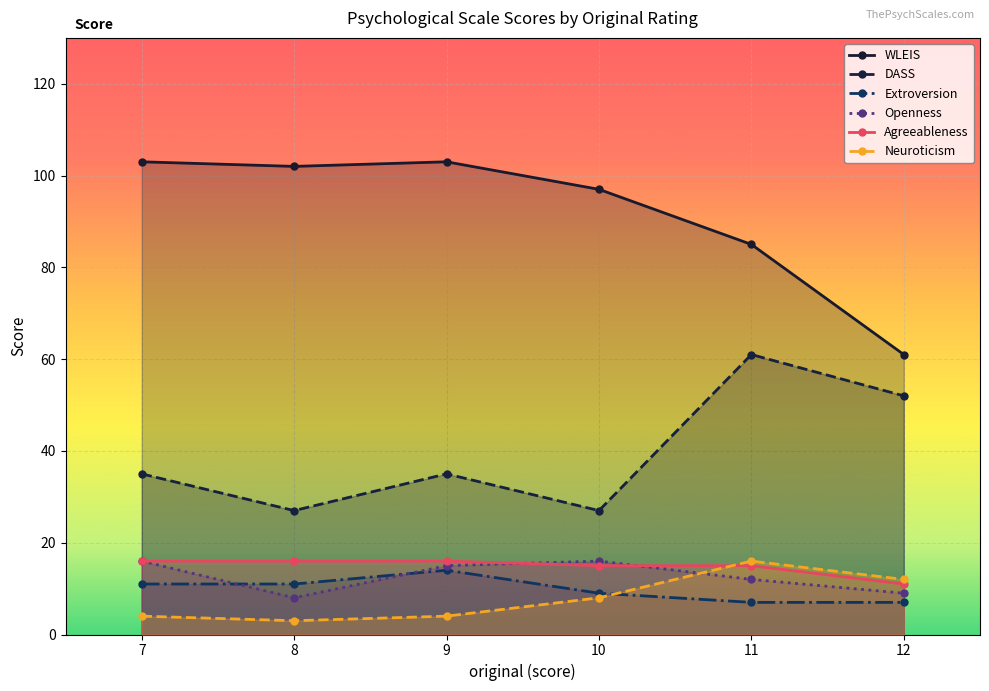

What is the difference between the WLEIS values at 11 and 8?

17